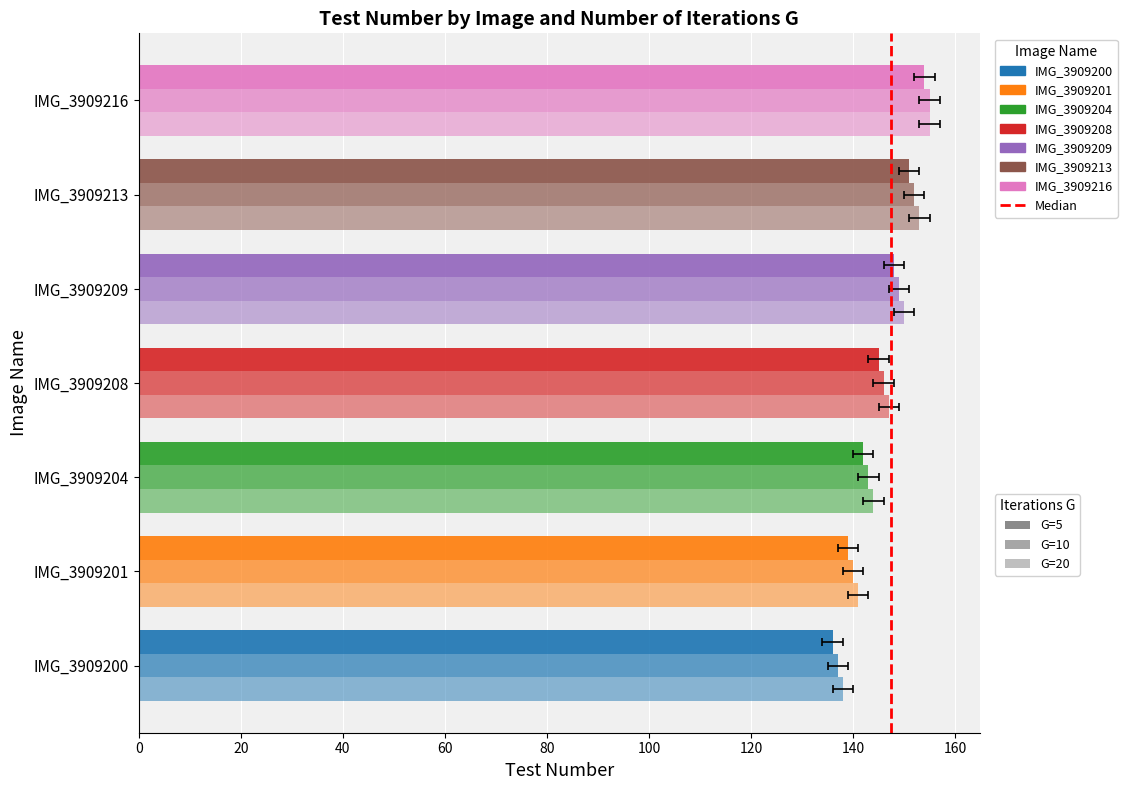

Which has a higher value, IMG_3909200 or IMG_3909209?

IMG_3909209